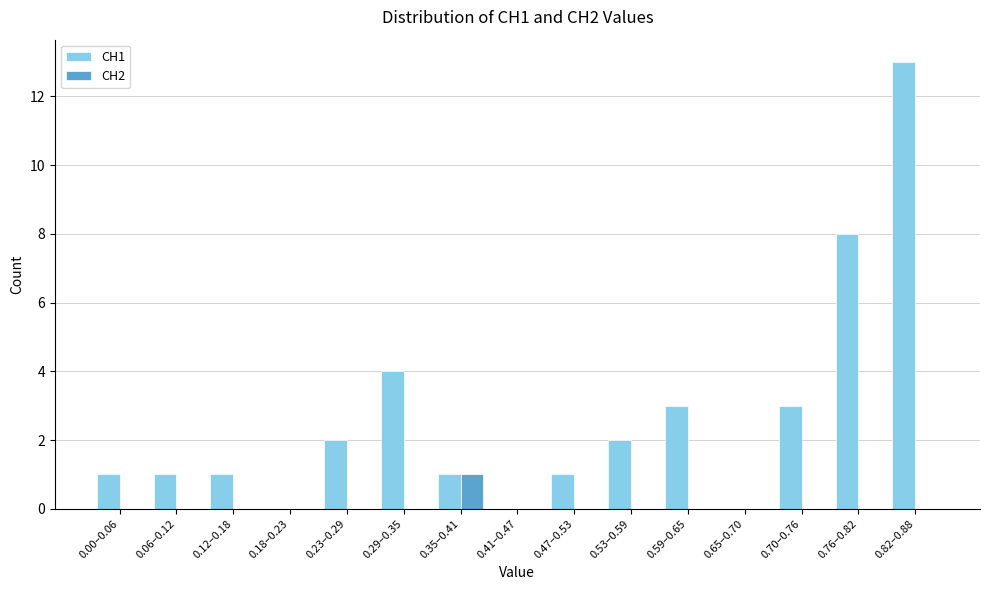

Reading left to right, list all the values displayed in this chart.

CH1: 0.00–0.06=1	0.06–0.12=1	0.12–0.18=1	0.18–0.23=0	0.23–0.29=2	0.29–0.35=4	0.35–0.41=1	0.41–0.47=0	0.47–0.53=1	0.53–0.59=2	0.59–0.65=3	0.65–0.70=0	0.70–0.76=3	0.76–0.82=8	0.82–0.88=13
CH2: 0.00–0.06=0	0.06–0.12=0	0.12–0.18=0	0.18–0.23=0	0.23–0.29=0	0.29–0.35=0	0.35–0.41=1	0.41–0.47=0	0.47–0.53=0	0.53–0.59=0	0.59–0.65=0	0.65–0.70=0	0.70–0.76=0	0.76–0.82=0	0.82–0.88=0